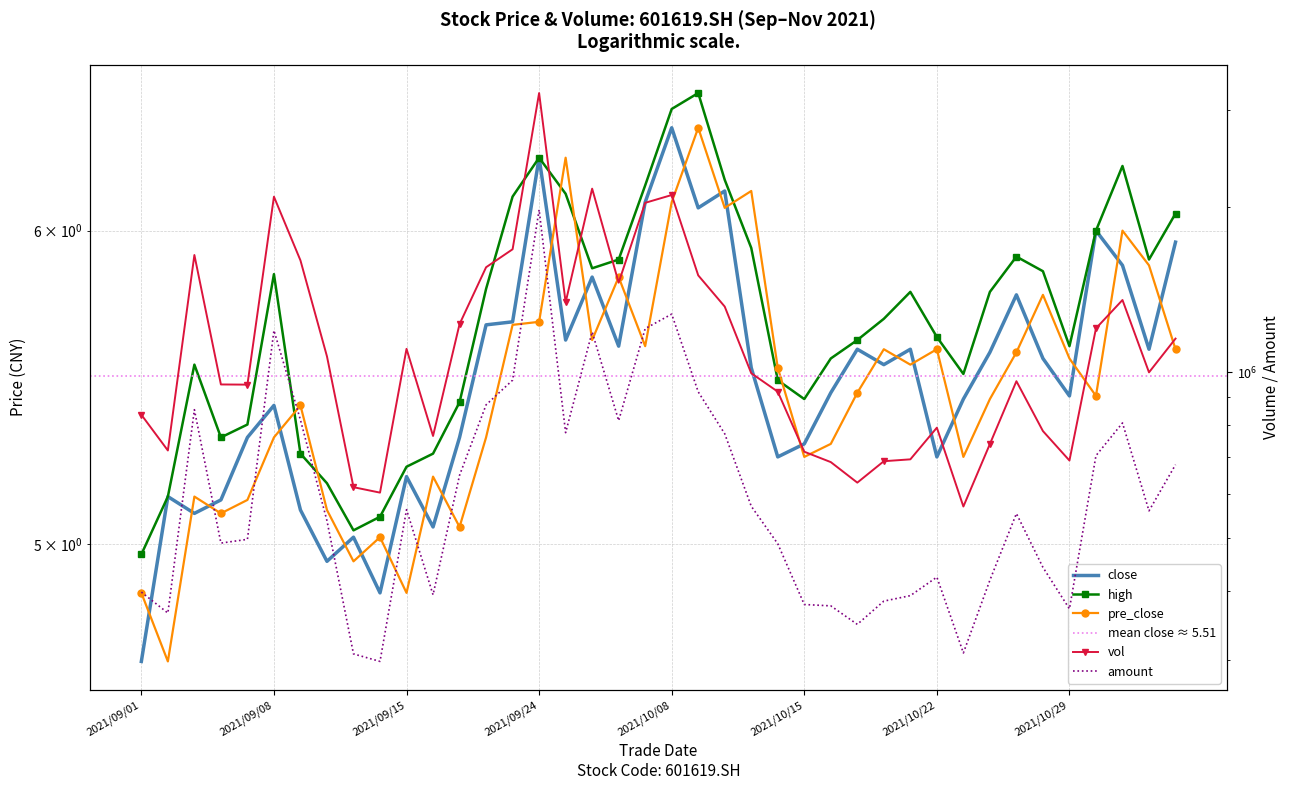

Where is the first local maximum for close?

2021/09/02